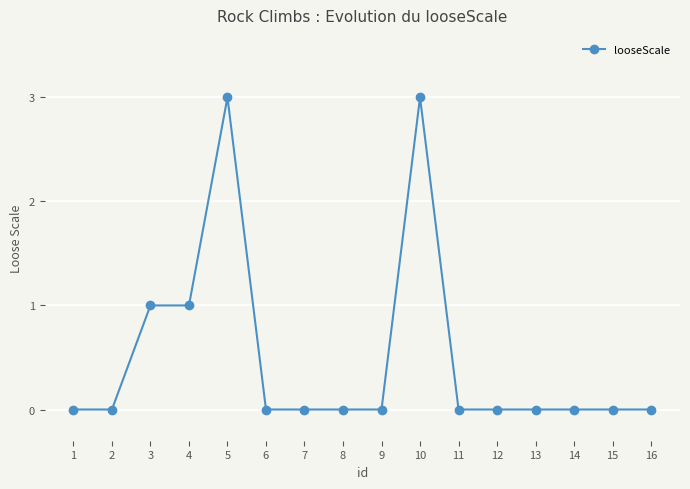

True or false: the data shows 0 at 13.

True